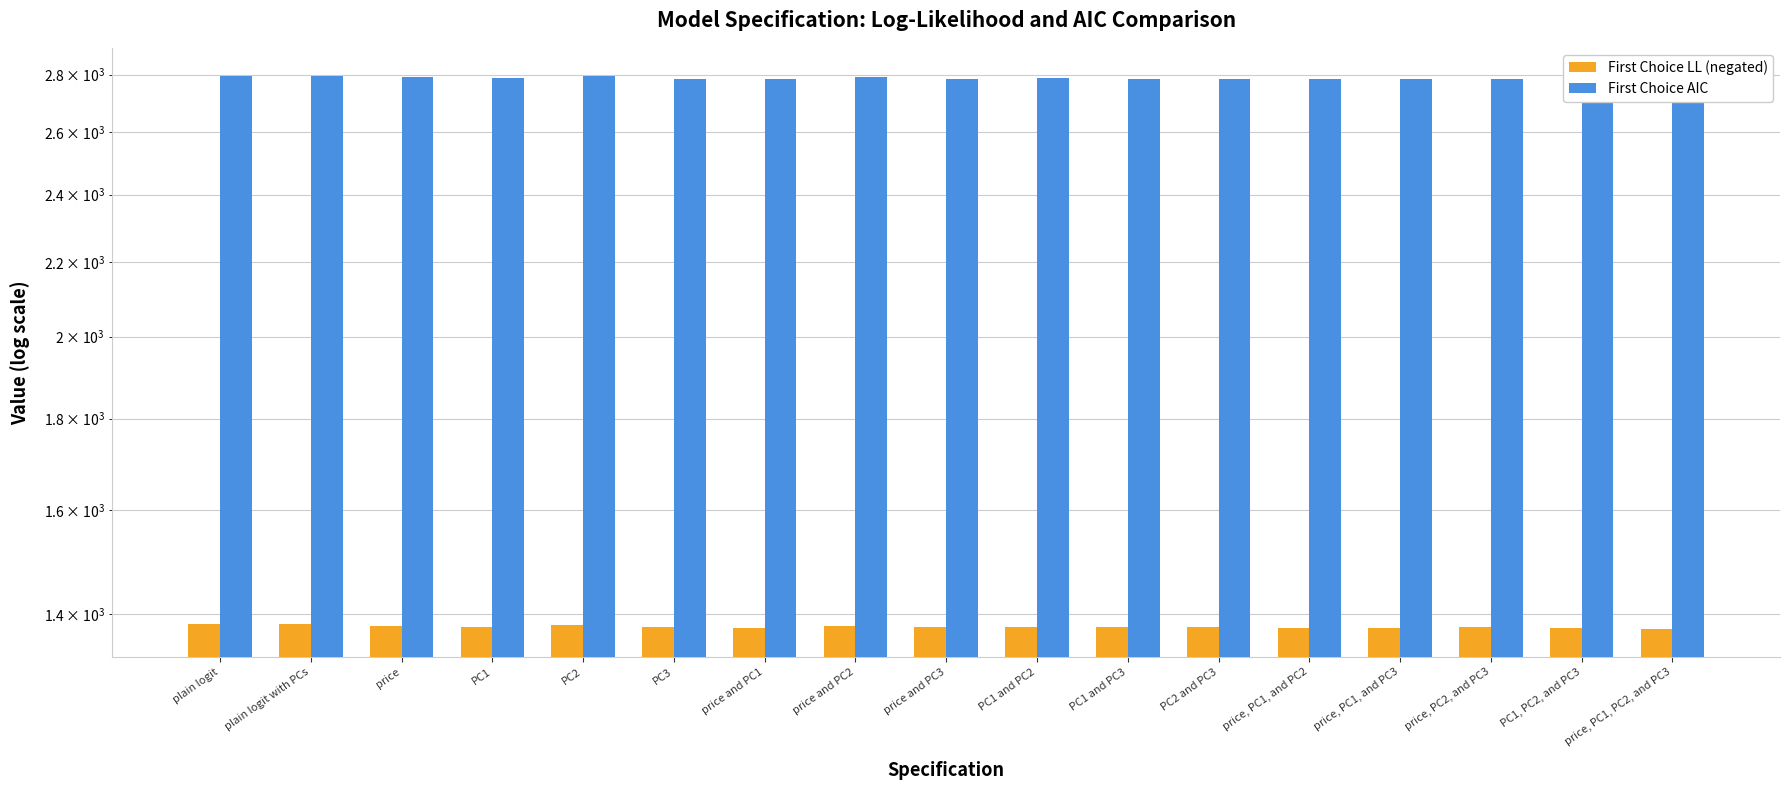

Reading left to right, extract all data points from this chart.

First Choice LL (negated): plain logit=1383.4	plain logit with PCs=1383.4	price=1379.7	PC1=1378.3	PC2=1381.2	PC3=1377.0	price and PC1=1375.4	price and PC2=1379.1	price and PC3=1377.0	PC1 and PC2=1378.3	PC1 and PC3=1377.0	PC2 and PC3=1377.0	price, PC1, and PC2=1375.4	price, PC1, and PC3=1375.4	price, PC2, and PC3=1377.0	PC1, PC2, and PC3=1375.6	price, PC1, PC2, and PC3=1373.5
First Choice AIC: plain logit=2796.8	plain logit with PCs=2796.8	price=2791.4	PC1=2788.5	PC2=2794.5	PC3=2786.0	price and PC1=2784.9	price and PC2=2792.2	price and PC3=2786.0	PC1 and PC2=2788.5	PC1 and PC3=2786.0	PC2 and PC3=2786.0	price, PC1, and PC2=2784.9	price, PC1, and PC3=2784.9	price, PC2, and PC3=2786.0	PC1, PC2, and PC3=2787.2	price, PC1, PC2, and PC3=2785.1